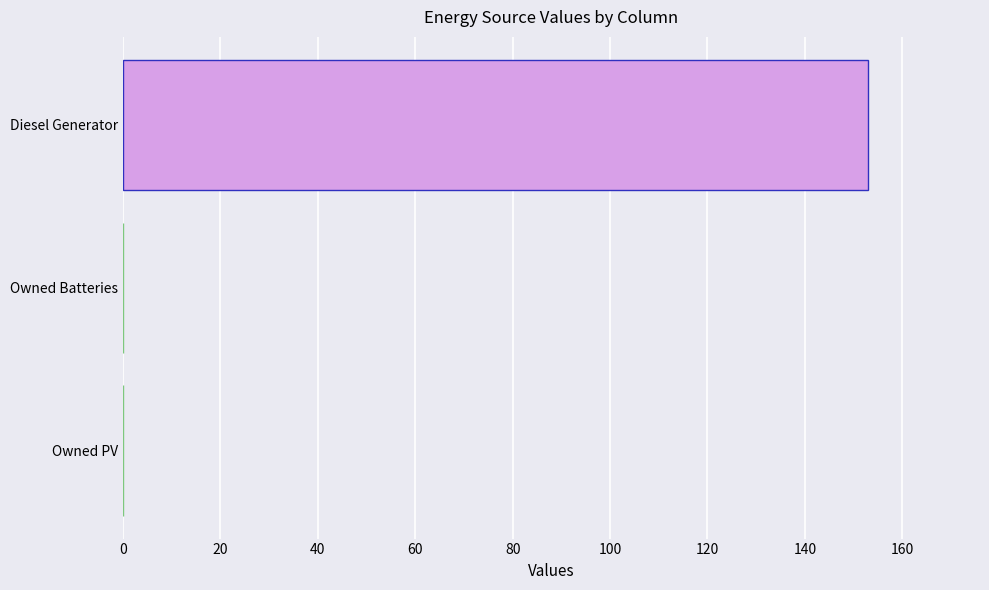

What is the change in value from Owned Batteries to Diesel Generator?

+153